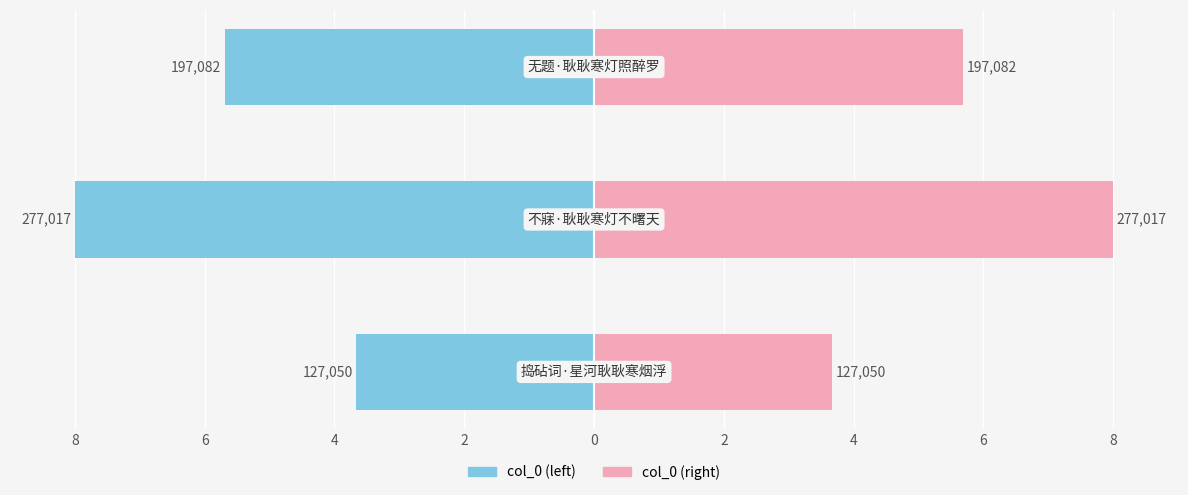

Count the number of values greater than -5.

1